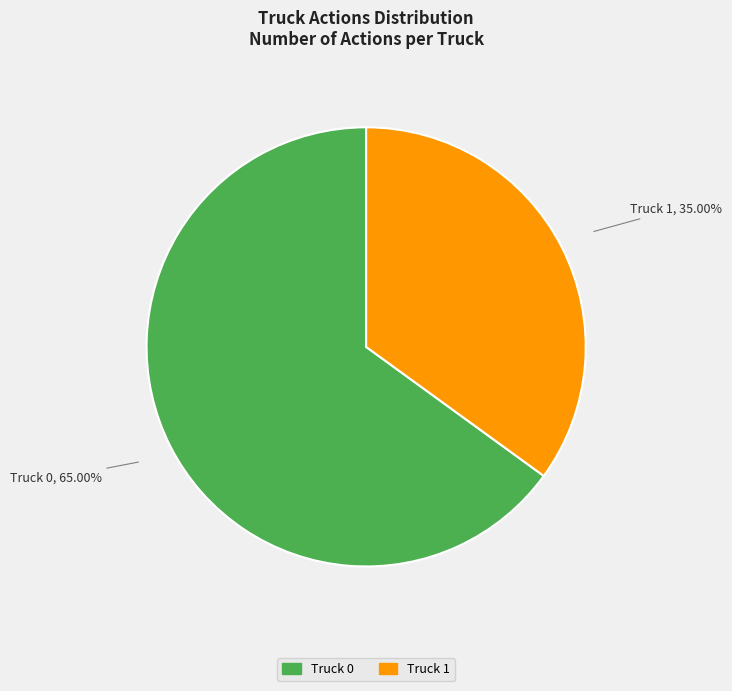

Approximately how many times larger is the value at Truck 1 compared to Truck 0?

0.5